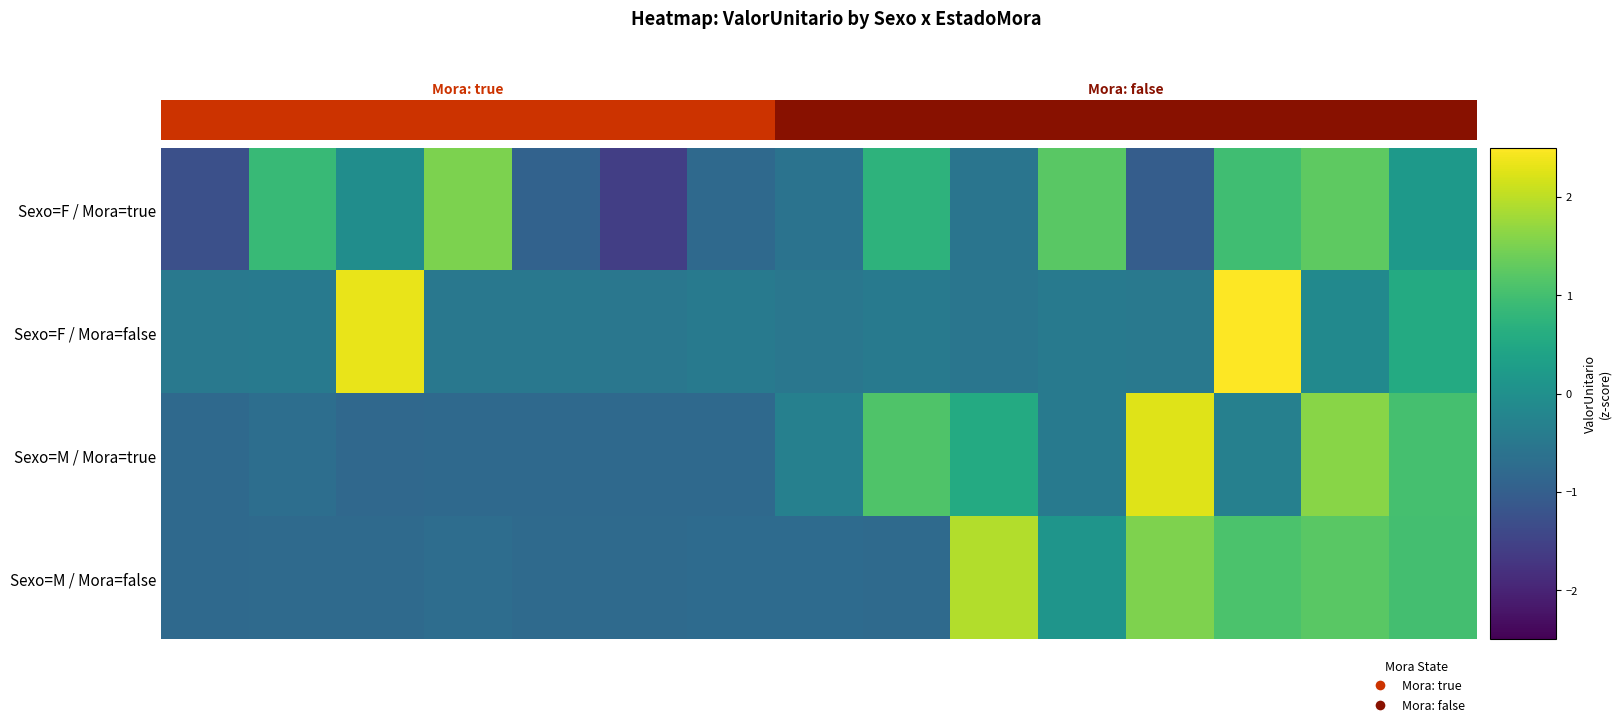

What is the maximum value shown in the chart?

2.6